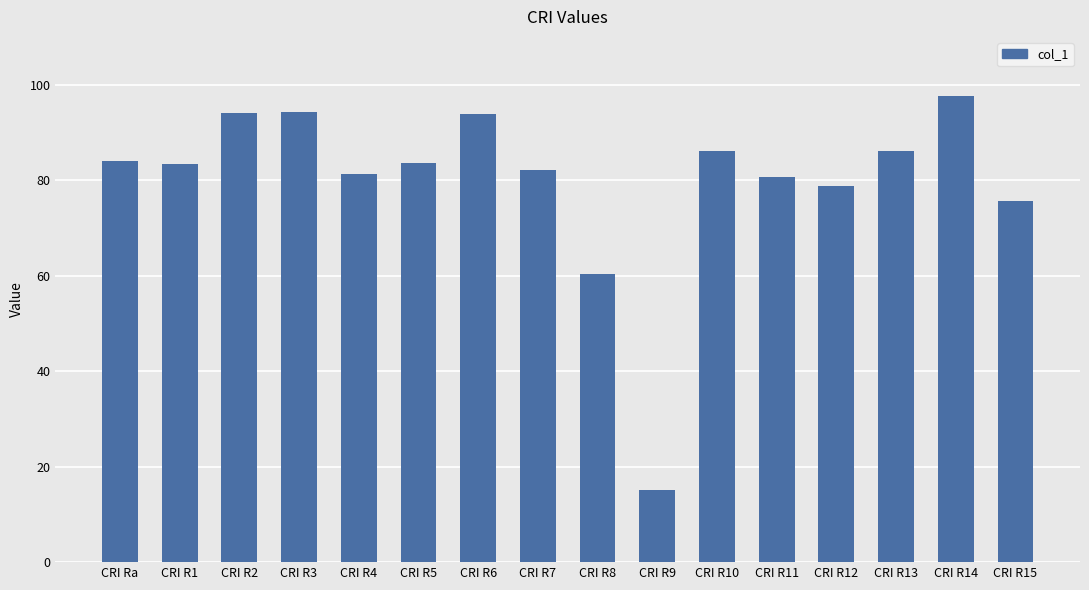

What is the smallest value displayed?

15.1